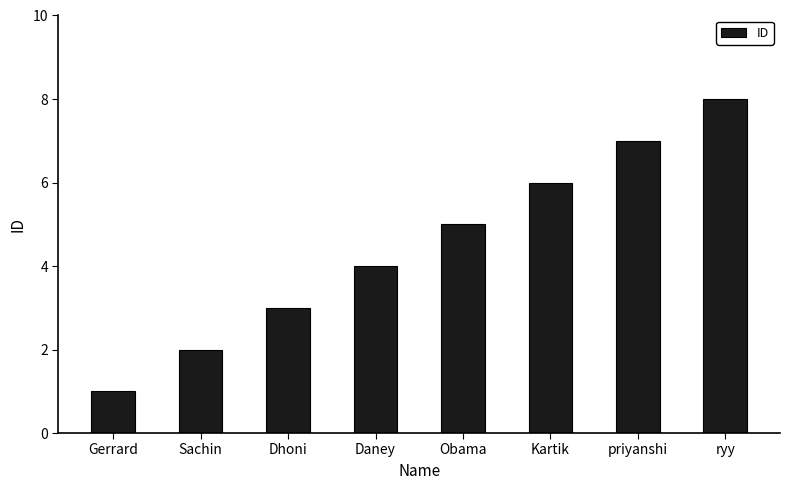

Is it true that the value at Sachin is 2?

True